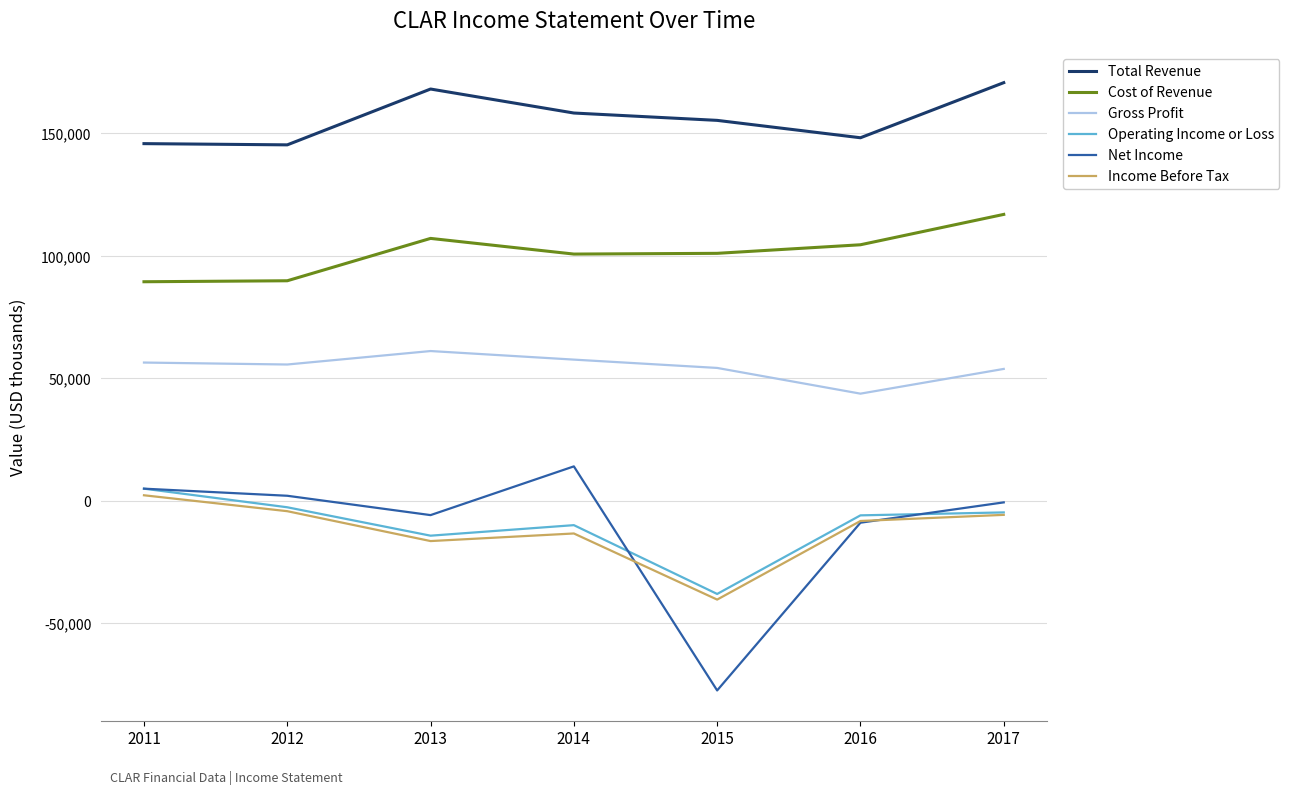

At which label is Total Revenue closest to 158000?

2014